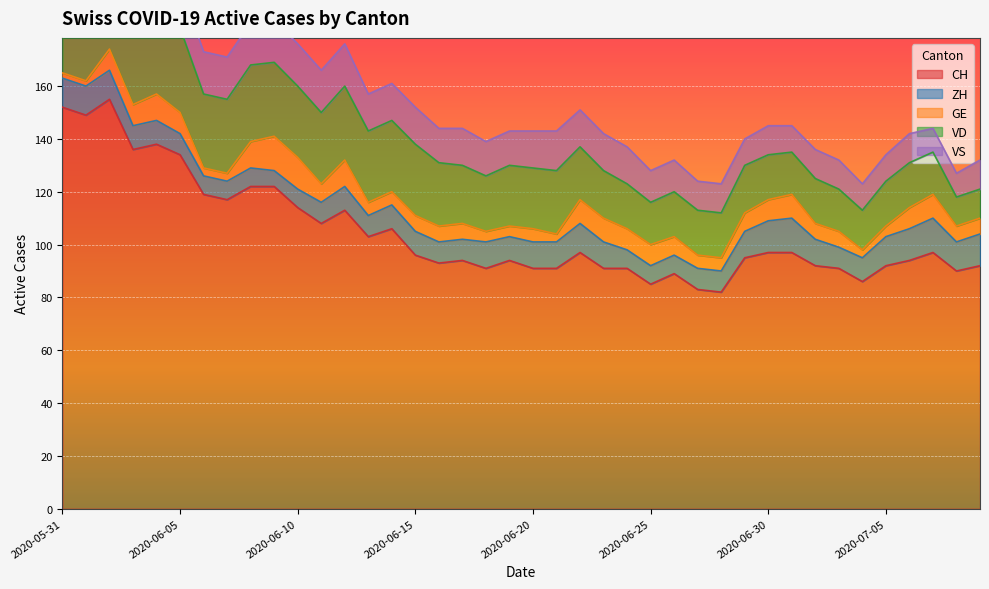

What position from the right is 2020-06-30?

10